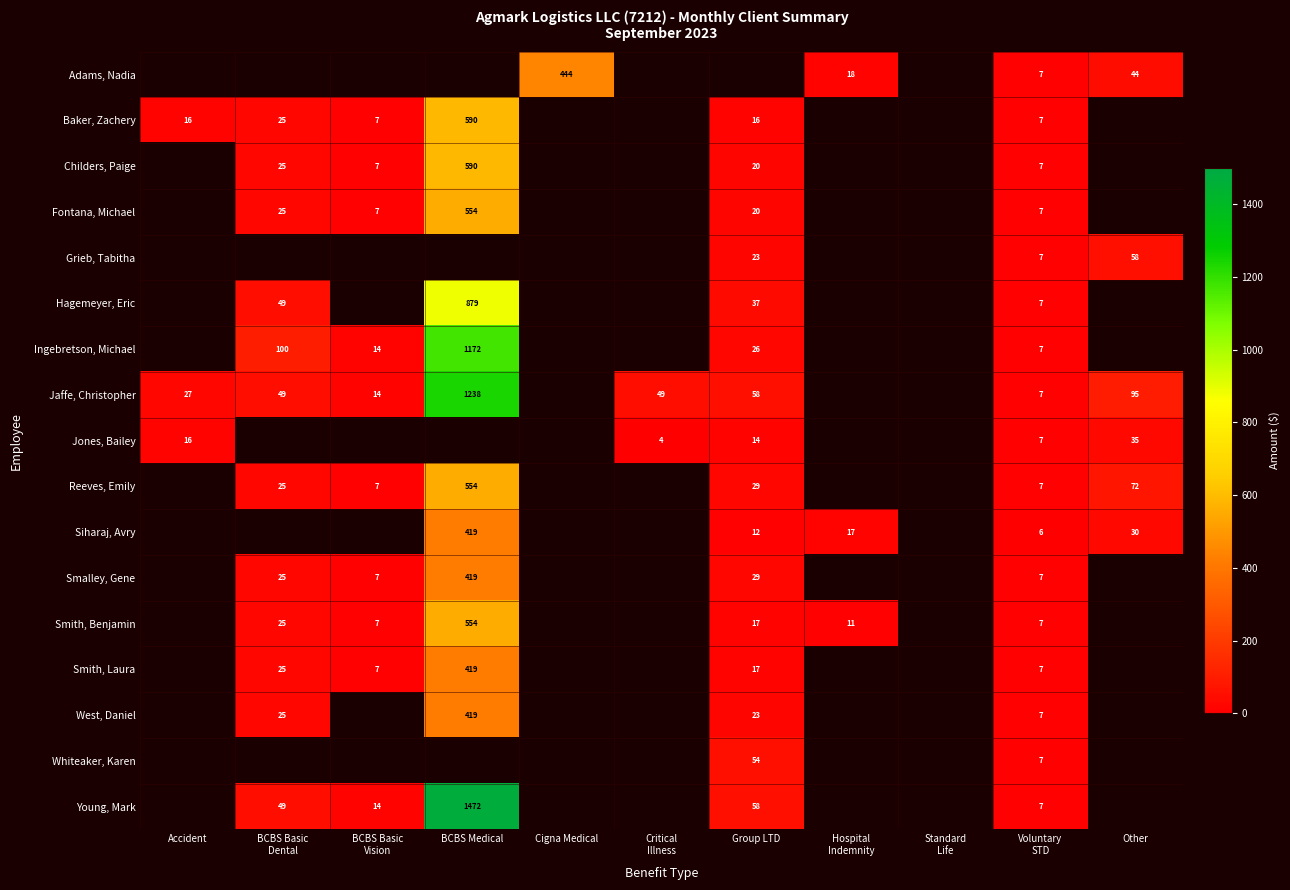

The value of West, Daniel at Voluntary STD is 10.6. True or false?

False